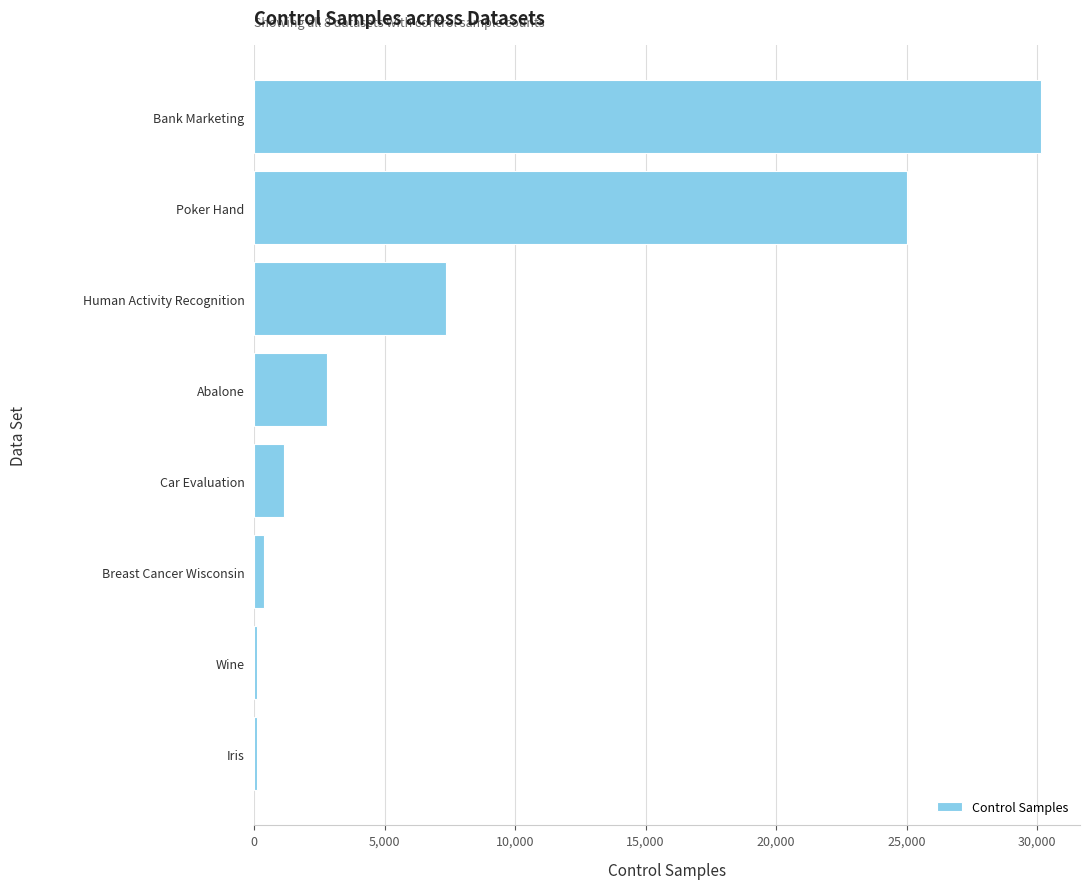

What is the change in value from Human Activity Recognition to Bank Marketing?

+22788